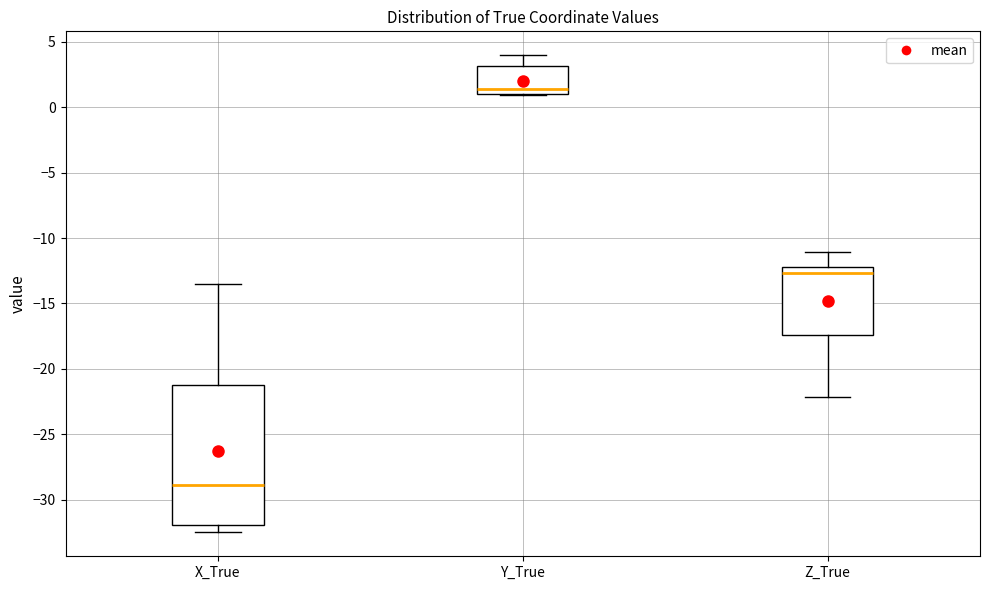

Reading left to right, read every box against the y-axis: the position of its median line, the range the box covers, and the ends of its whiskers. The values are not printed on the chart, so give them approximately, as read against the axis.

X_True: median -29.0, box -32.0 to -21.5, whiskers -32.5 to -13.5
Y_True: median 1.5, box 1.0 to 3.0, whiskers 1.0 to 4.0
Z_True: median -12.5, box -17.5 to -12.0, whiskers -22.0 to -11.0